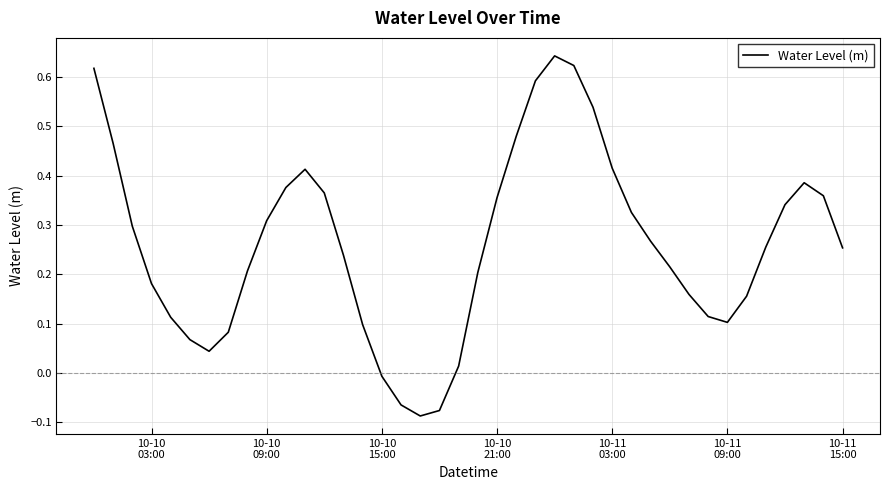

What is the difference between the maximum and minimum values?

0.7